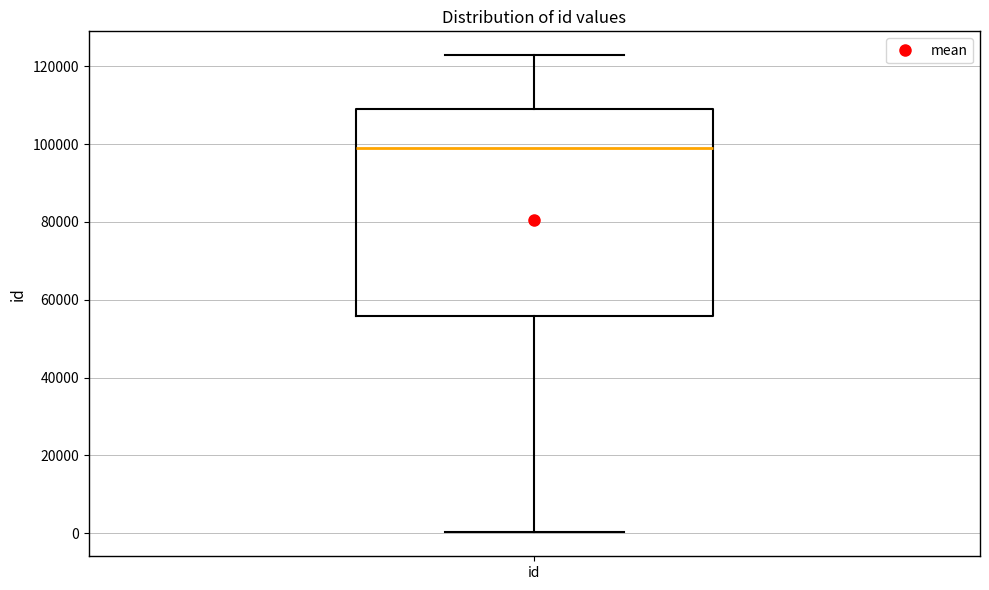

Where does the lower whisker of the box for id end on the y-axis? The values are not printed on the chart, so give them approximately, as read against the axis.

0